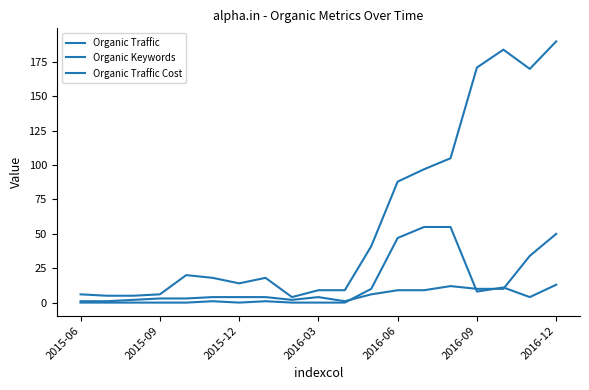

Does the chart display data point markers on the line(s)?

No